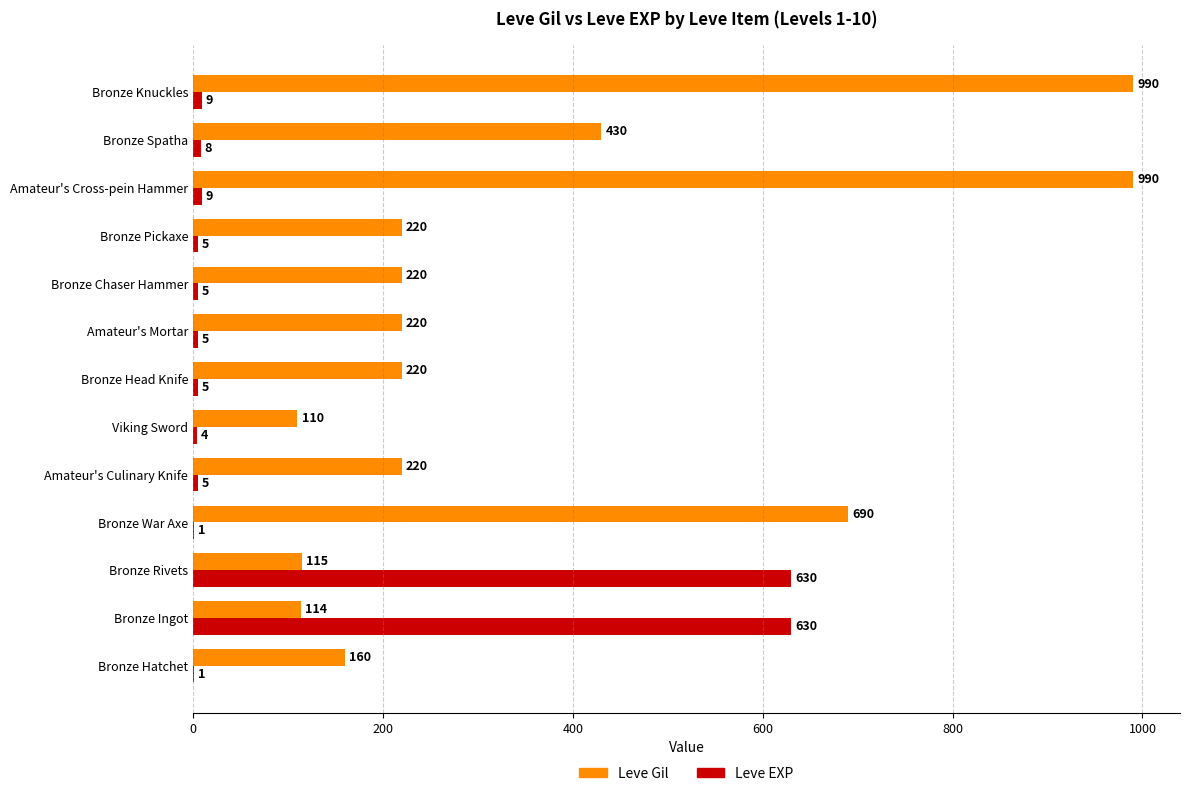

How many series are shown in this chart?

2